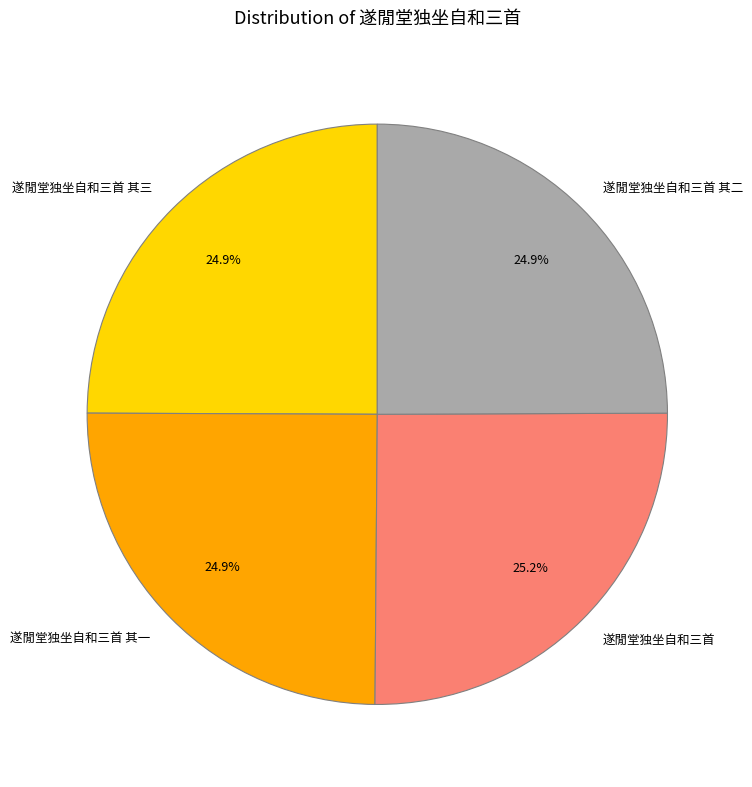

The 遂閒堂独坐自和三首 其三 slice represents 25% of the pie. True or false?

True